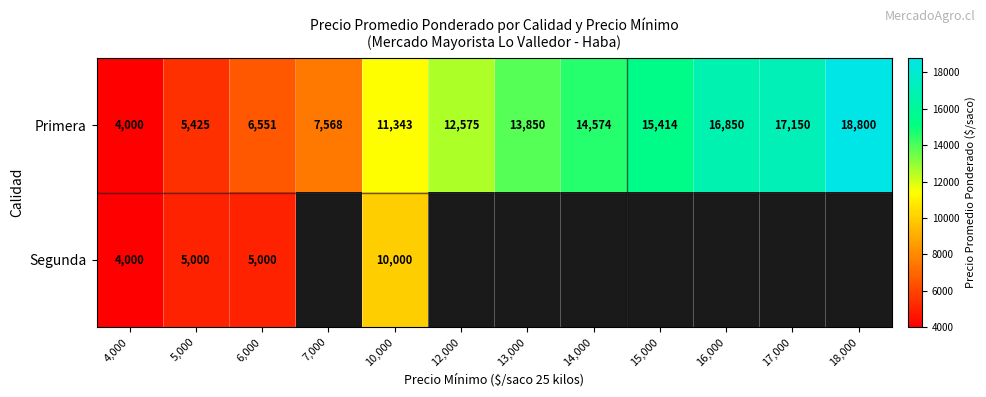

Rank the categories by Primera value from lowest to highest.

4,000, 5,000, 6,000, 7,000, 10,000, 12,000, 13,000, 14,000, 15,000, 16,000, 17,000, 18,000